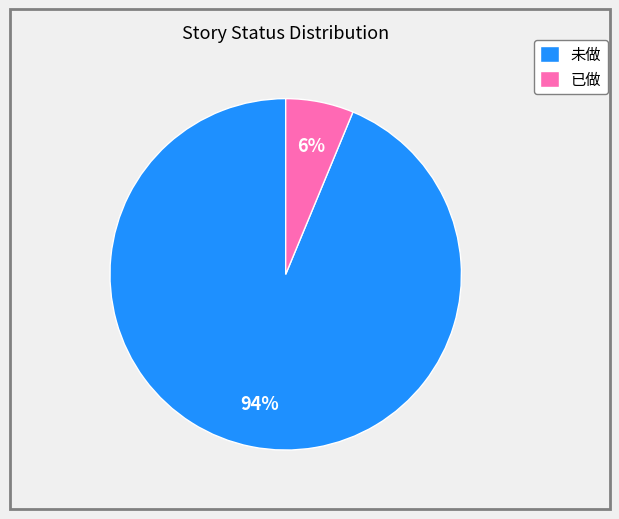

Which has a higher value, 已做 or 未做?

未做